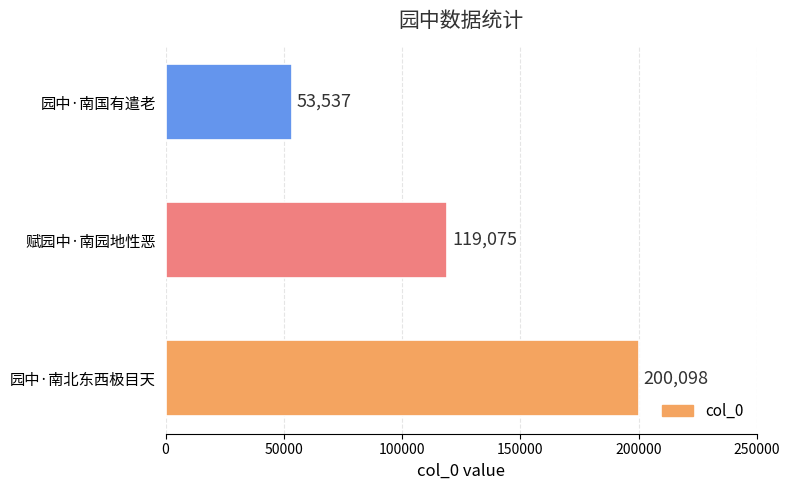

Read the value at 园中·南北东西极目天, to the nearest 50.

200100